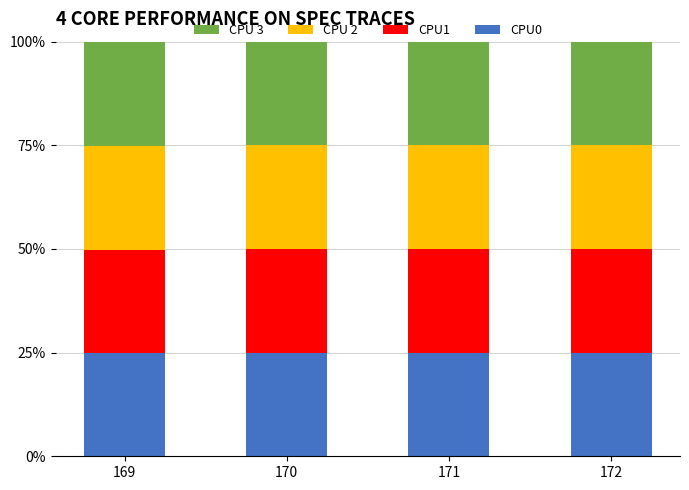

The CPU0 series shows 6.6 at 169. True or false?

False